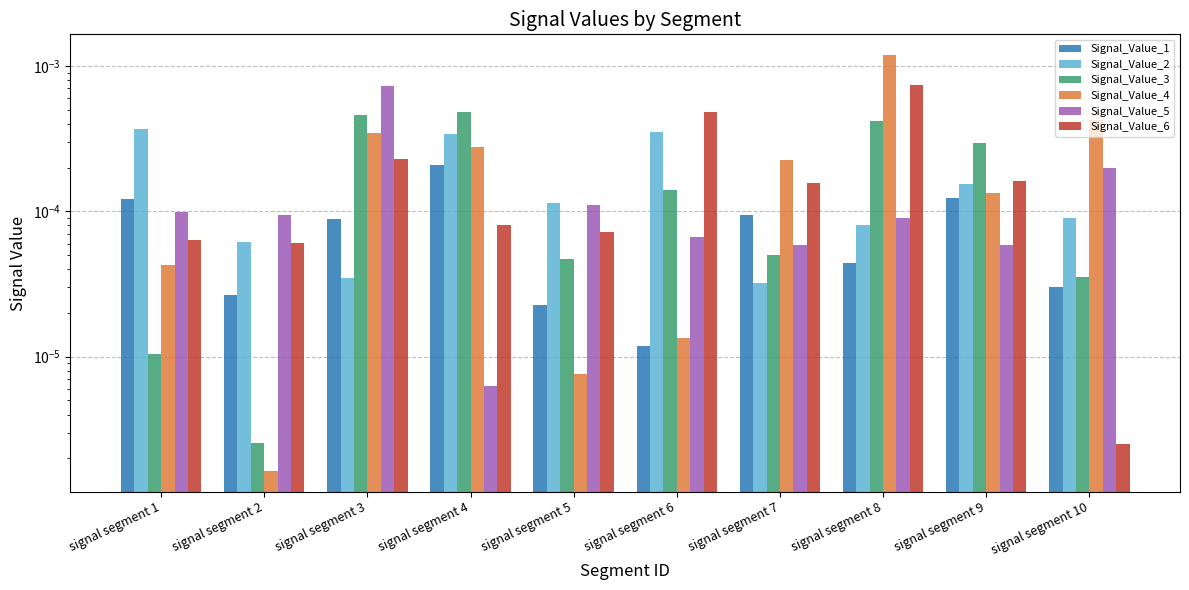

The Signal_Value_2 series shows 0.0 at signal segment 4. True or false?

False